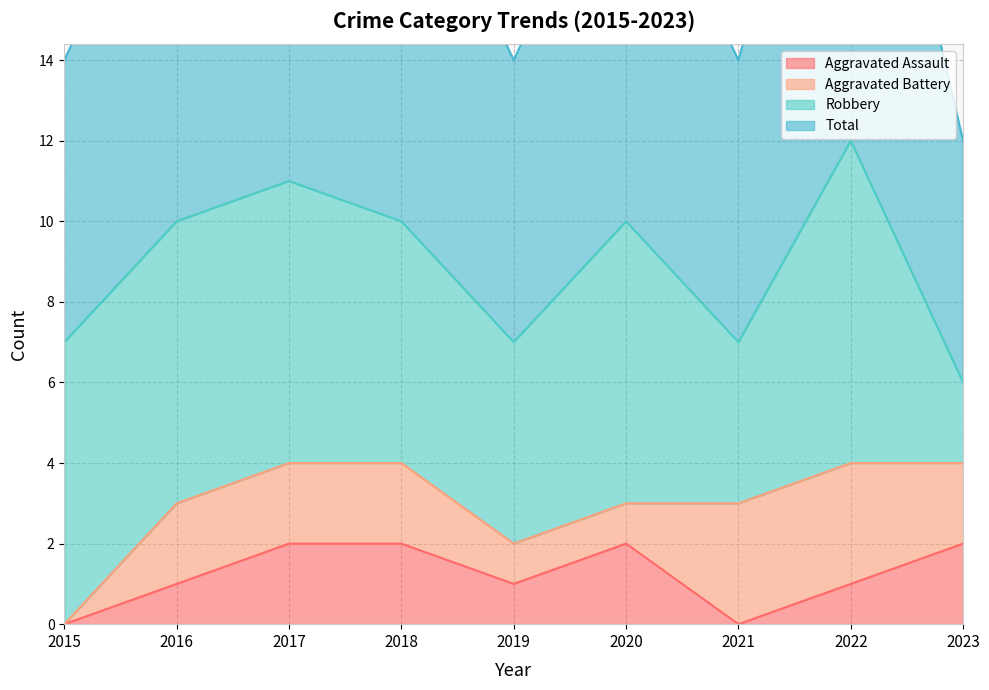

True or false: Aggravated Assault has a value of 1 at 2015.

False